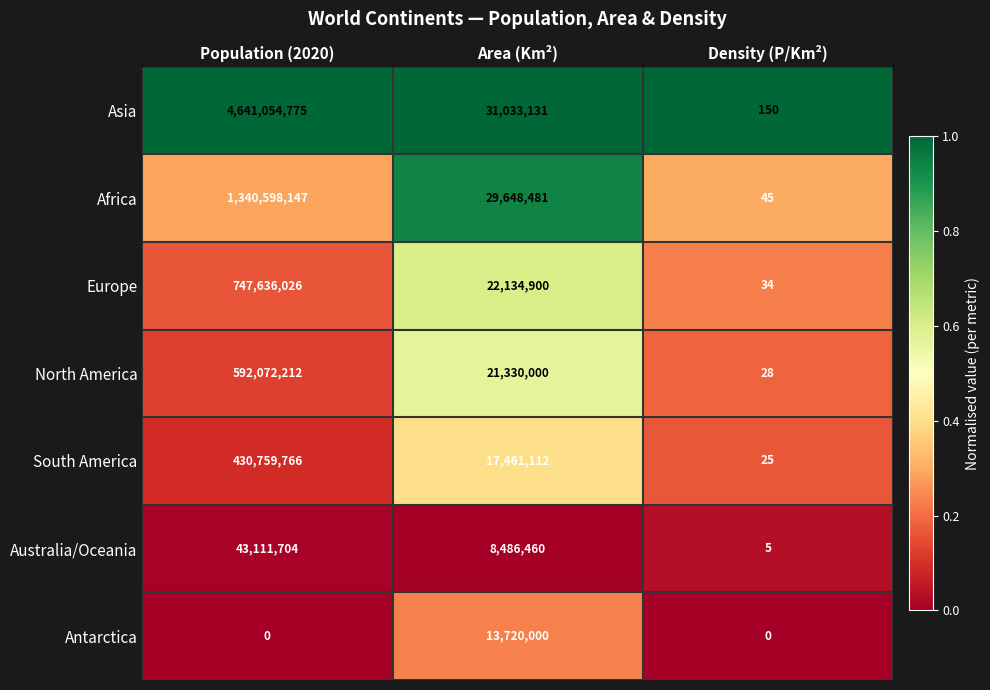

Which category has the highest value in the Asia series?

Population (2020)